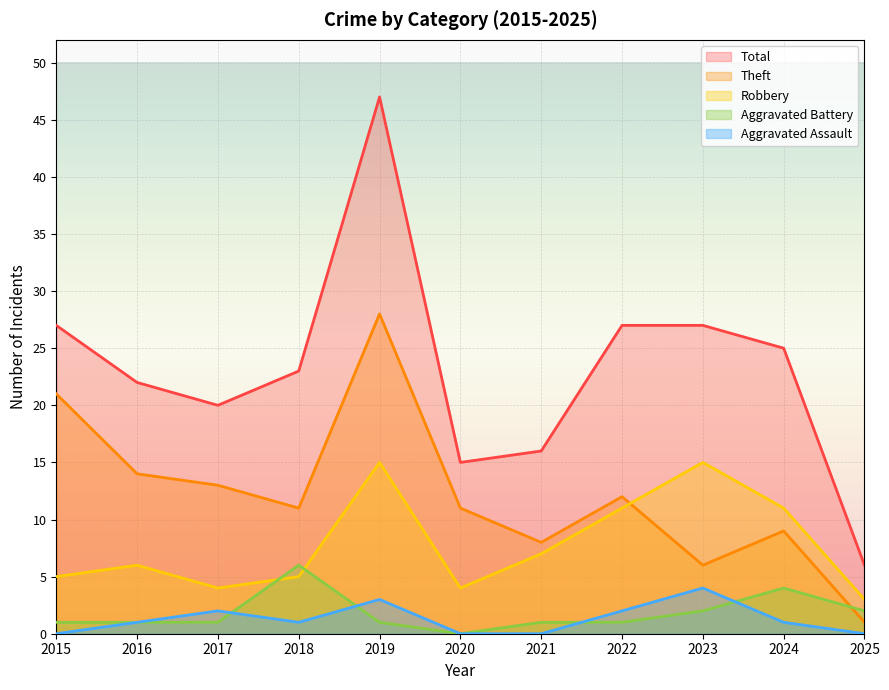

Count the number of categories in the chart.

11